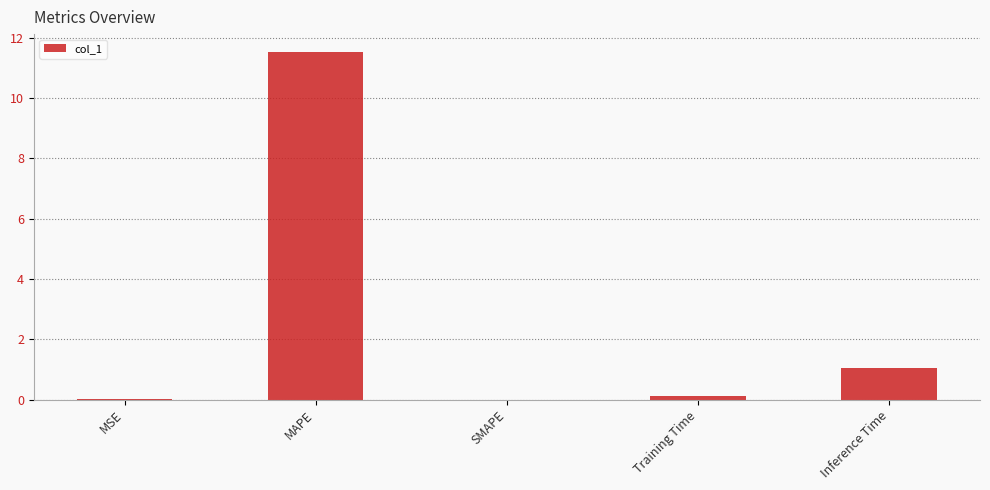

True or false: the data shows 1.0 at Inference Time.

True